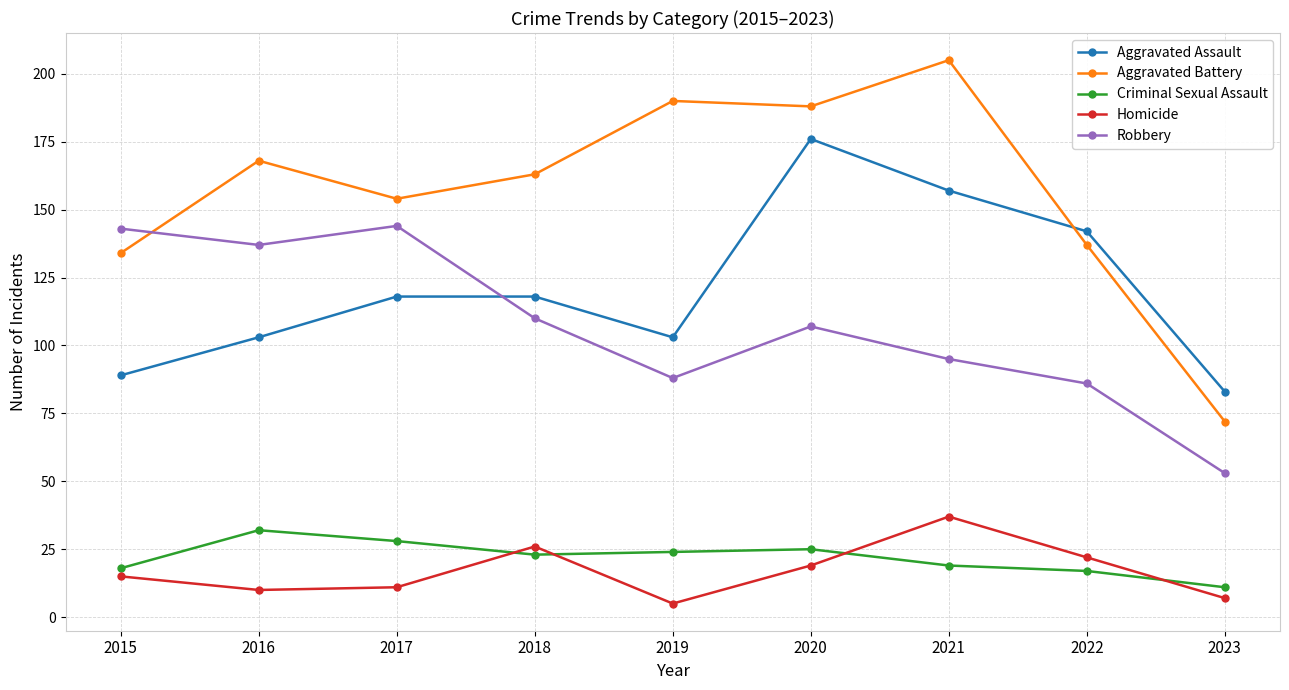

Is it true that Aggravated Battery equals 42 at 2021?

False